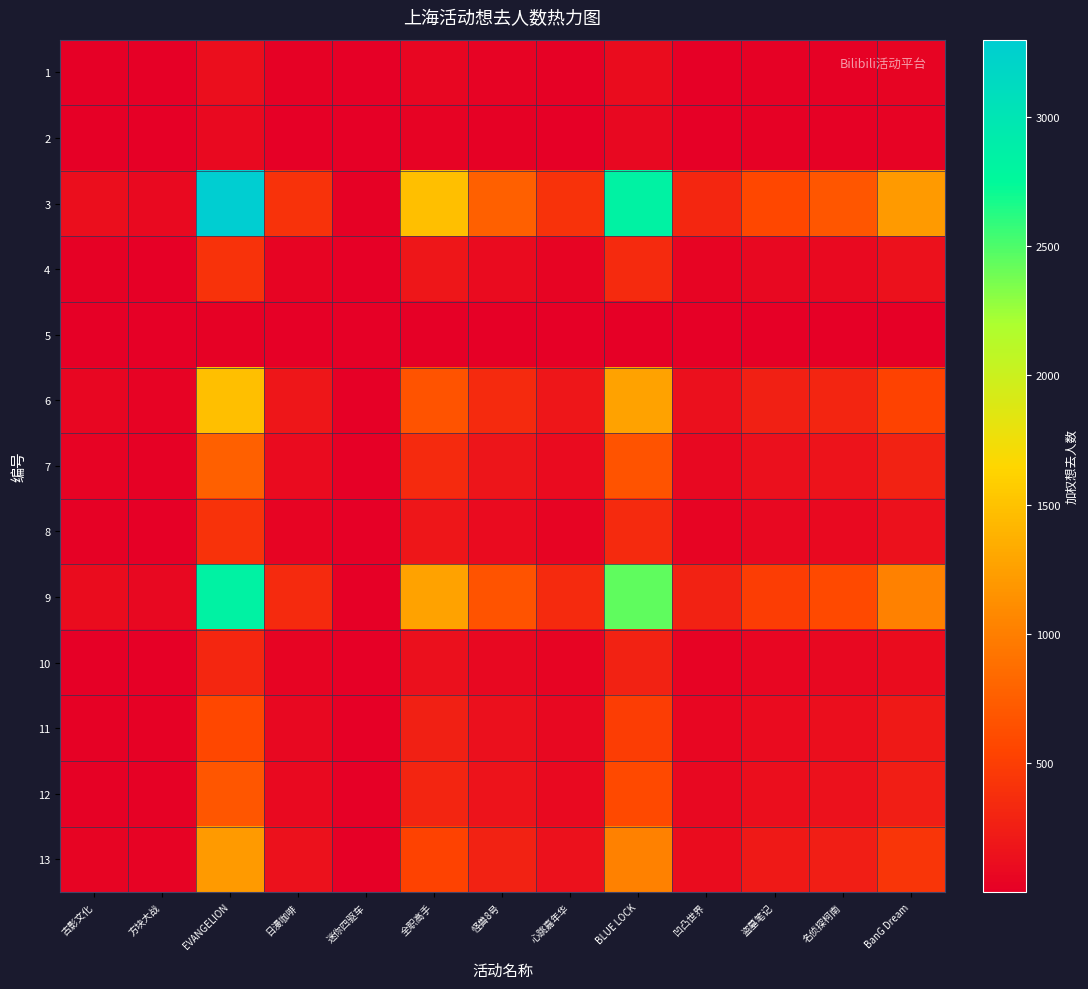

Reading left to right, what are all the values shown in this chart?

1: 古影文化=4.4	方块大战=2.9	EVANGELION=121.0	日漫咖啡=14.8	迷你四驱车=0.6	全职高手=54.1	怪兽8号=28.2	心跳嘉年华=14.8	BLUE LOCK=104.0	凹凸世界=11.6	盗墓笔记=21.3	名侦探柯南=25.2	BanG Dream=44.0
2: 古影文化=2.9	方块大战=1.9	EVANGELION=79.0	日漫咖啡=9.7	迷你四驱车=0.4	全职高手=35.3	怪兽8号=18.4	心跳嘉年华=9.7	BLUE LOCK=67.9	凹凸世界=7.6	盗墓笔记=13.9	名侦探柯南=16.4	BanG Dream=28.7
3: 古影文化=121.0	方块大战=79.0	EVANGELION=3300.0	日漫咖啡=405.0	迷你四驱车=15.0	全职高手=1475.0	怪兽8号=768.0	心跳嘉年华=404.0	BLUE LOCK=2836.0	凹凸世界=317.0	盗墓笔记=580.0	名侦探柯南=687.0	BanG Dream=1200.0
4: 古影文化=14.8	方块大战=9.7	EVANGELION=405.0	日漫咖啡=49.7	迷你四驱车=1.8	全职高手=181.0	怪兽8号=94.3	心跳嘉年华=49.6	BLUE LOCK=348.1	凹凸世界=38.9	盗墓笔记=71.2	名侦探柯南=84.3	BanG Dream=147.3
5: 古影文化=0.6	方块大战=0.4	EVANGELION=15.0	日漫咖啡=1.8	迷你四驱车=0.1	全职高手=6.7	怪兽8号=3.5	心跳嘉年华=1.8	BLUE LOCK=12.9	凹凸世界=1.4	盗墓笔记=2.6	名侦探柯南=3.1	BanG Dream=5.5
6: 古影文化=54.1	方块大战=35.3	EVANGELION=1475.0	日漫咖啡=181.0	迷你四驱车=6.7	全职高手=659.3	怪兽8号=343.3	心跳嘉年华=180.6	BLUE LOCK=1267.6	凹凸世界=141.7	盗墓笔记=259.2	名侦探柯南=307.1	BanG Dream=536.4
7: 古影文化=28.2	方块大战=18.4	EVANGELION=768.0	日漫咖啡=94.3	迷你四驱车=3.5	全职高手=343.3	怪兽8号=178.7	心跳嘉年华=94.0	BLUE LOCK=660.0	凹凸世界=73.8	盗墓笔记=135.0	名侦探柯南=159.9	BanG Dream=279.3
8: 古影文化=14.8	方块大战=9.7	EVANGELION=404.0	日漫咖啡=49.6	迷你四驱车=1.8	全职高手=180.6	怪兽8号=94.0	心跳嘉年华=49.5	BLUE LOCK=347.2	凹凸世界=38.8	盗墓笔记=71.0	名侦探柯南=84.1	BanG Dream=146.9
9: 古影文化=104.0	方块大战=67.9	EVANGELION=2836.0	日漫咖啡=348.1	迷你四驱车=12.9	全职高手=1267.6	怪兽8号=660.0	心跳嘉年华=347.2	BLUE LOCK=2437.2	凹凸世界=272.4	盗墓笔记=498.4	名侦探柯南=590.4	BanG Dream=1031.3
10: 古影文化=11.6	方块大战=7.6	EVANGELION=317.0	日漫咖啡=38.9	迷你四驱车=1.4	全职高手=141.7	怪兽8号=73.8	心跳嘉年华=38.8	BLUE LOCK=272.4	凹凸世界=30.5	盗墓笔记=55.7	名侦探柯南=66.0	BanG Dream=115.3
11: 古影文化=21.3	方块大战=13.9	EVANGELION=580.0	日漫咖啡=71.2	迷你四驱车=2.6	全职高手=259.2	怪兽8号=135.0	心跳嘉年华=71.0	BLUE LOCK=498.4	凹凸世界=55.7	盗墓笔记=101.9	名侦探柯南=120.7	BanG Dream=210.9
12: 古影文化=25.2	方块大战=16.4	EVANGELION=687.0	日漫咖啡=84.3	迷你四驱车=3.1	全职高手=307.1	怪兽8号=159.9	心跳嘉年华=84.1	BLUE LOCK=590.4	凹凸世界=66.0	盗墓笔记=120.7	名侦探柯南=143.0	BanG Dream=249.8
13: 古影文化=44.0	方块大战=28.7	EVANGELION=1200.0	日漫咖啡=147.3	迷你四驱车=5.5	全职高手=536.4	怪兽8号=279.3	心跳嘉年华=146.9	BLUE LOCK=1031.3	凹凸世界=115.3	盗墓笔记=210.9	名侦探柯南=249.8	BanG Dream=436.4